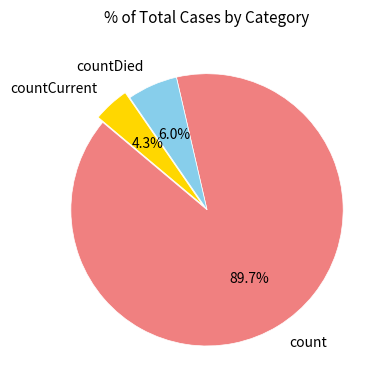

Count the number of slices in the pie.

3